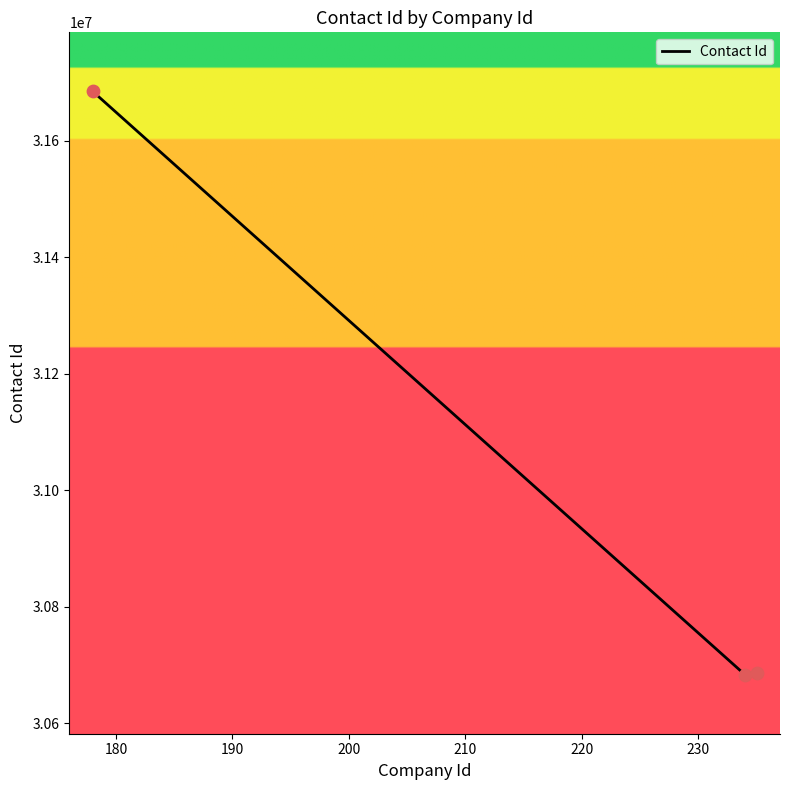

What is the average value?

31017890.8